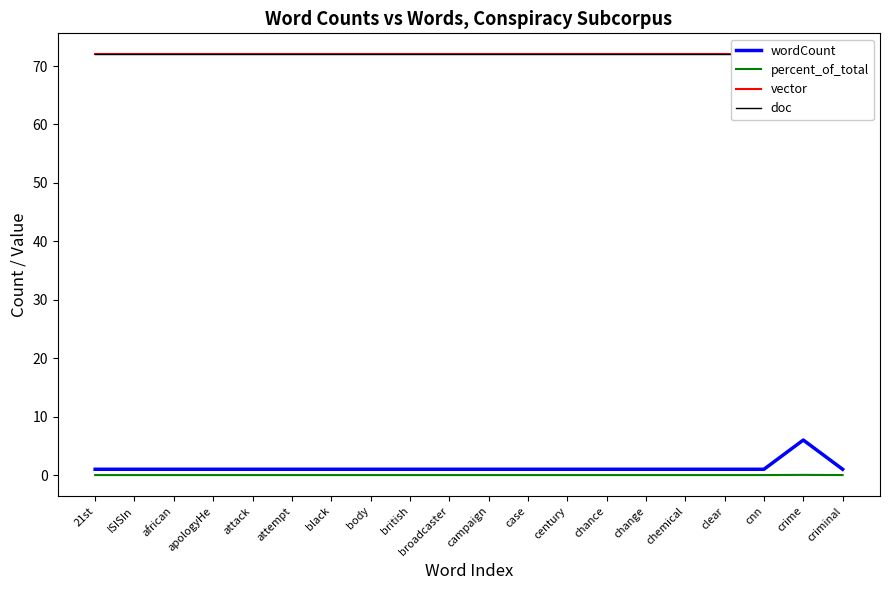

Which category has the highest value in the doc series?

21st